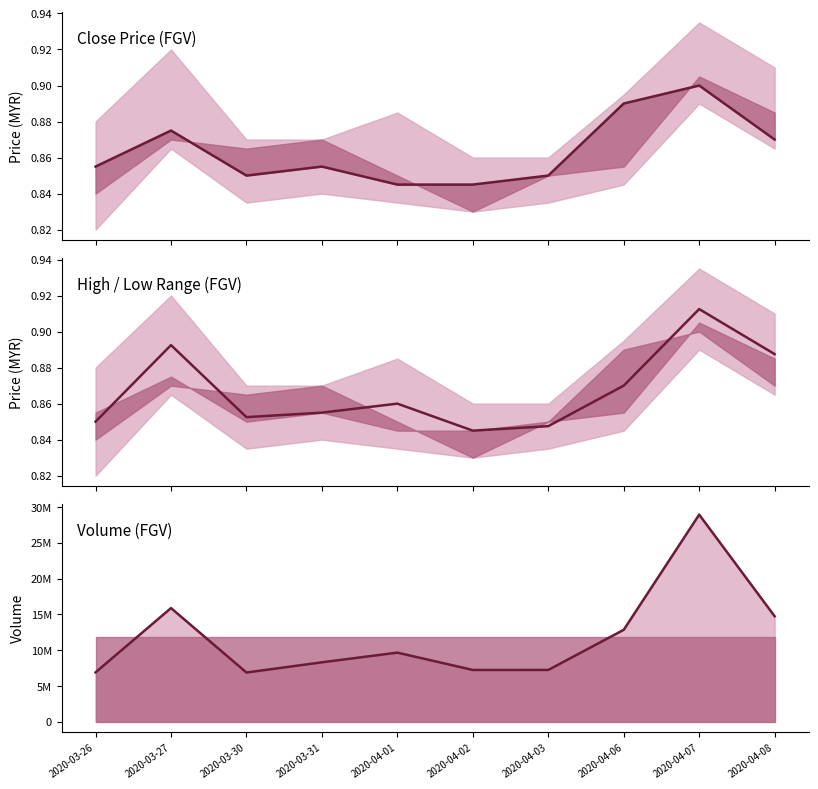

What is the label of the 9th point from the right?

2020-03-27